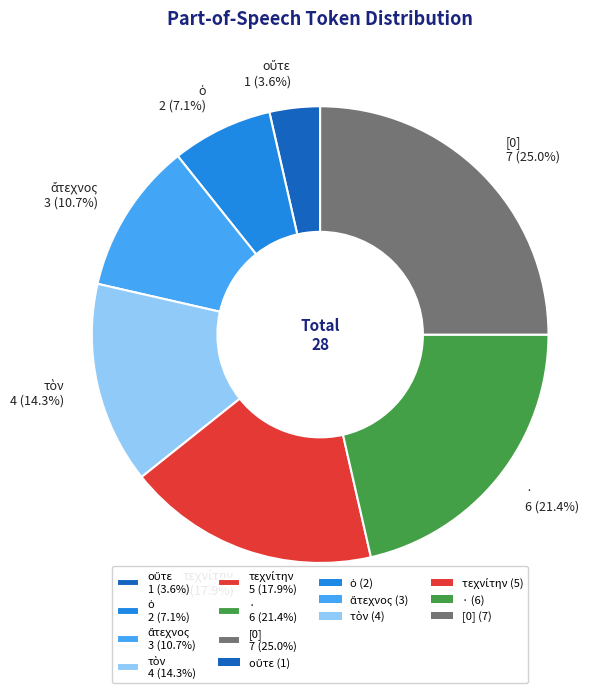

Is there a majority slice in this chart?

No